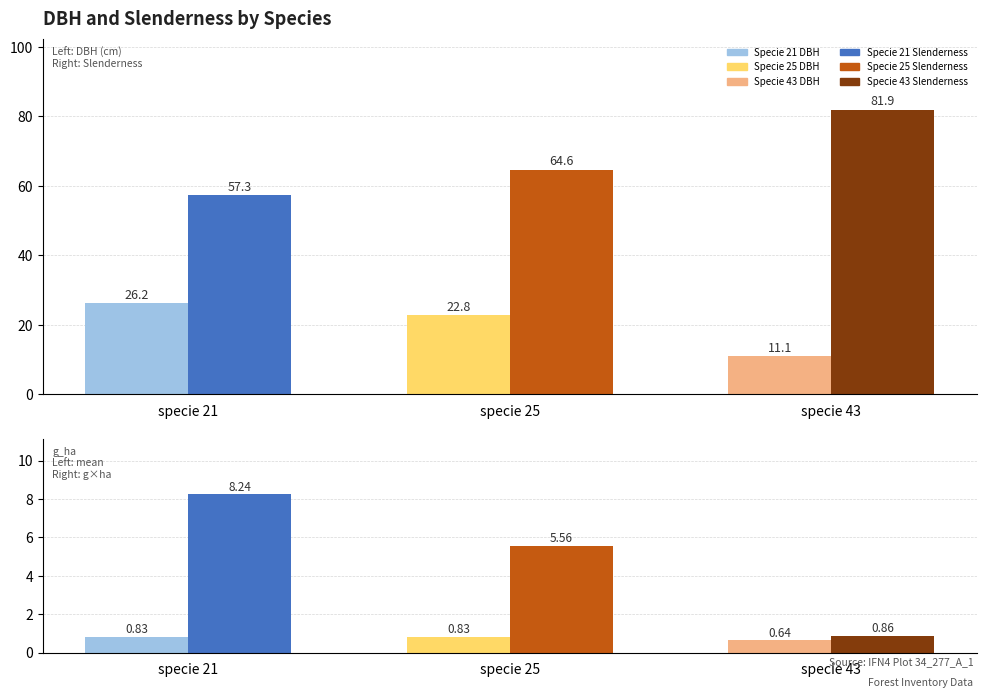

Which series has the largest total across all categories?

Slenderness Right: Q2